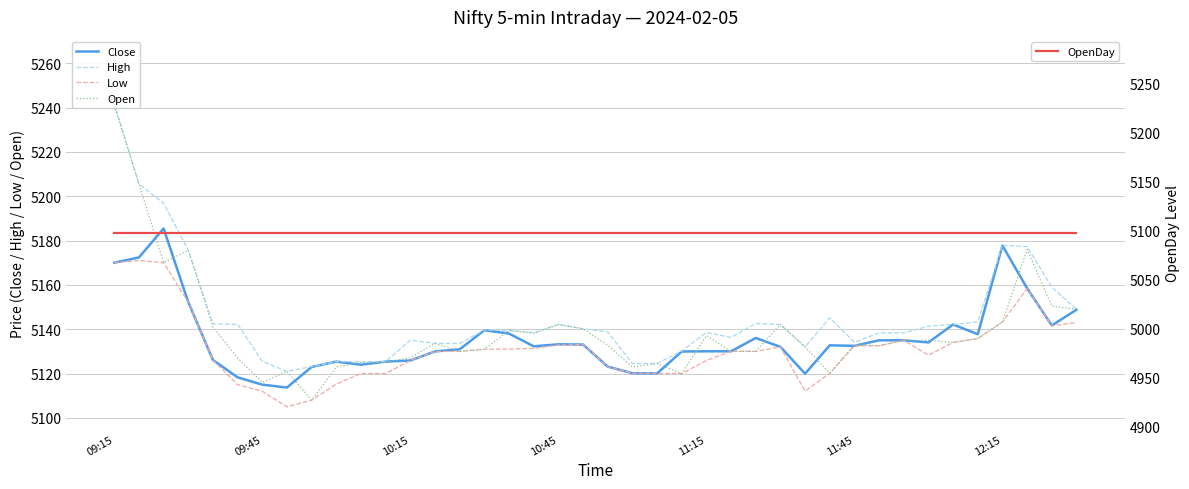

Reading left to right, transcribe all the data shown in this chart.

Close: 5170.0	5172.4	5185.4	5152.2	5126.1	5118.3	5115.0	5113.7	5123.0	5125.4	5124.0	5125.4	5125.9	5130.0	5130.9	5139.6	5138.1	5132.3	5133.2	5133.1	5123.1	5120.1	5120.1	5129.9	5130.1	5130.1	5136.1	5132.1	5119.9	5132.8	5132.5	5135.0	5135.0	5134.1	5142.1	5137.8	5177.8	5158.4	5141.7	5148.8
High: 5241.9	5205.6	5196.9	5175.6	5142.4	5142.2	5125.5	5121.0	5123.1	5125.4	5125.4	5125.4	5135.1	5133.6	5133.6	5139.6	5139.4	5138.4	5142.1	5140.2	5138.8	5124.6	5124.6	5130.1	5138.6	5136.3	5142.6	5142.1	5132.1	5145.1	5134.1	5138.4	5138.4	5141.4	5142.1	5143.3	5177.9	5177.2	5159.0	5149.0
Low: 5170.0	5171.0	5170.1	5152.1	5126.1	5115.0	5112.0	5105.0	5108.0	5115.2	5120.1	5120.0	5125.9	5130.0	5130.0	5130.9	5131.1	5131.4	5132.9	5133.1	5123.1	5120.1	5120.1	5120.0	5125.9	5130.1	5130.0	5132.0	5112.1	5120.1	5132.5	5132.6	5135.0	5128.3	5134.1	5135.8	5143.3	5158.3	5141.6	5143.0
Open: 5240.8	5205.6	5170.1	5175.6	5141.0	5127.0	5116.0	5121.0	5108.0	5123.0	5125.0	5125.0	5127.1	5133.6	5130.0	5130.9	5139.4	5138.1	5142.1	5140.2	5132.8	5122.9	5124.6	5120.0	5137.1	5130.1	5130.1	5142.1	5132.1	5120.1	5133.2	5132.6	5135.0	5135.0	5134.1	5135.8	5143.3	5176.0	5150.4	5149.0
OpenDay: 5098.0	5098.0	5098.0	5098.0	5098.0	5098.0	5098.0	5098.0	5098.0	5098.0	5098.0	5098.0	5098.0	5098.0	5098.0	5098.0	5098.0	5098.0	5098.0	5098.0	5098.0	5098.0	5098.0	5098.0	5098.0	5098.0	5098.0	5098.0	5098.0	5098.0	5098.0	5098.0	5098.0	5098.0	5098.0	5098.0	5098.0	5098.0	5098.0	5098.0